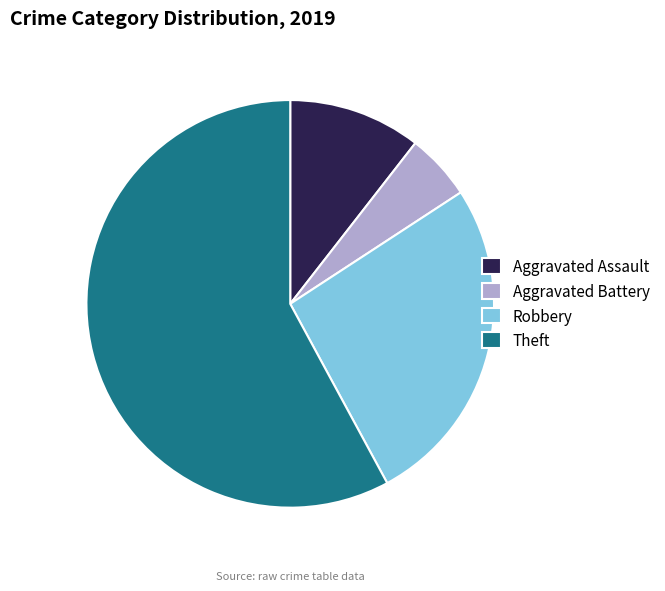

Which category has the smallest portion of the pie?

Aggravated Battery